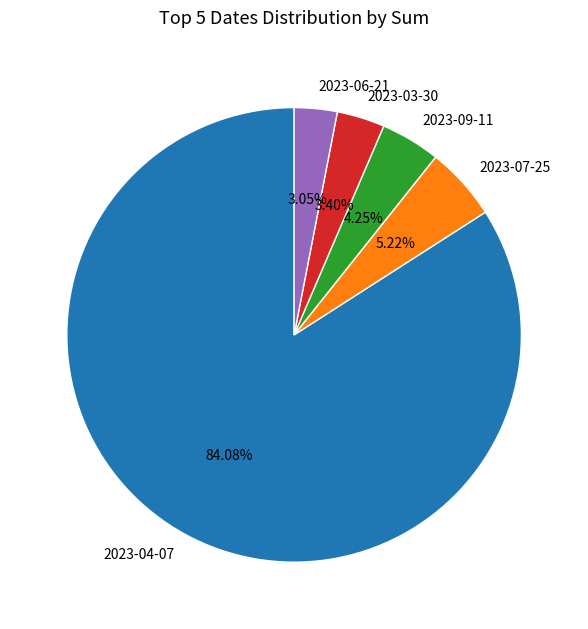

Approximately how many times larger is the value at 2023-06-21 compared to 2023-03-30?

0.9